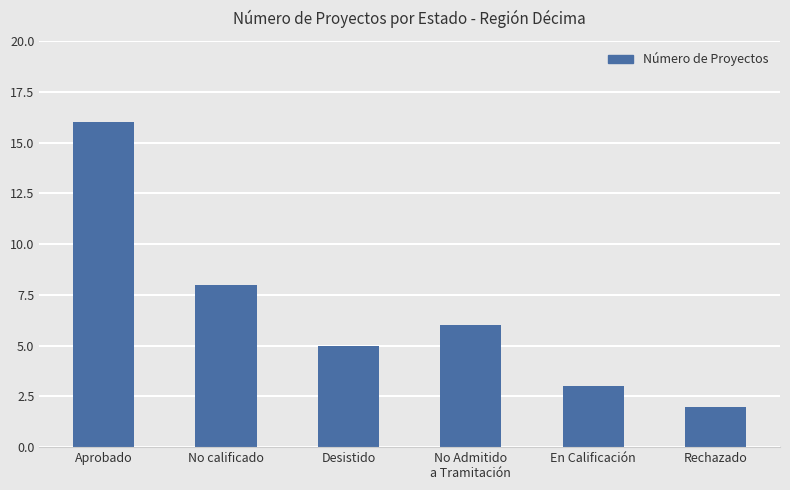

What is the label of the 3rd bar from the left?

Desistido